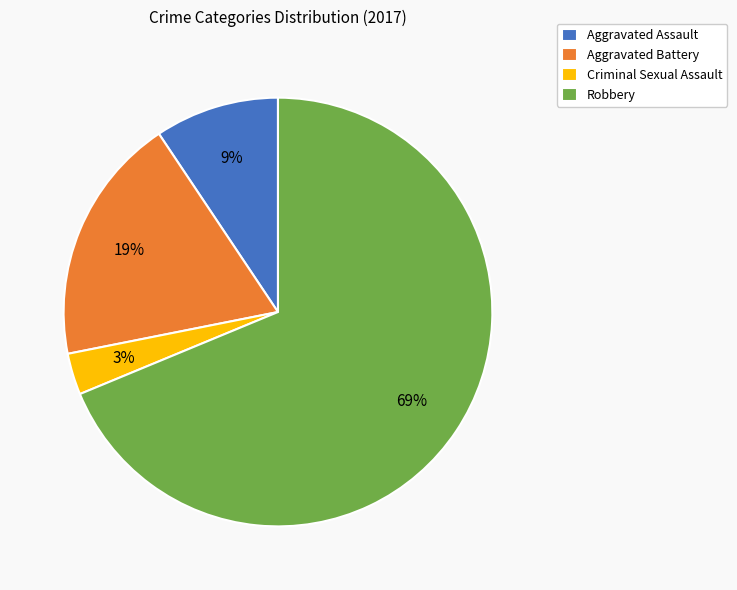

What percentage is the Robbery slice, to the nearest percent?

69%